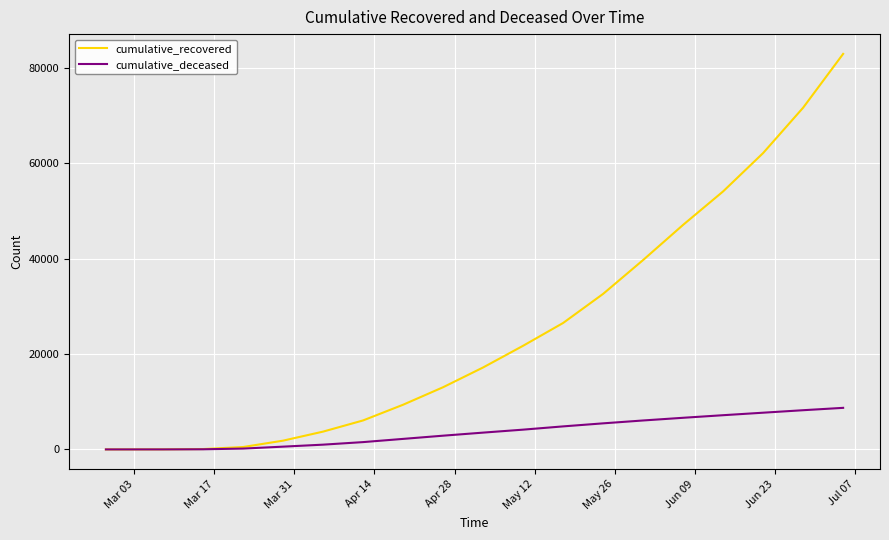

Which series has the widest spread of values?

cumulative_recovered